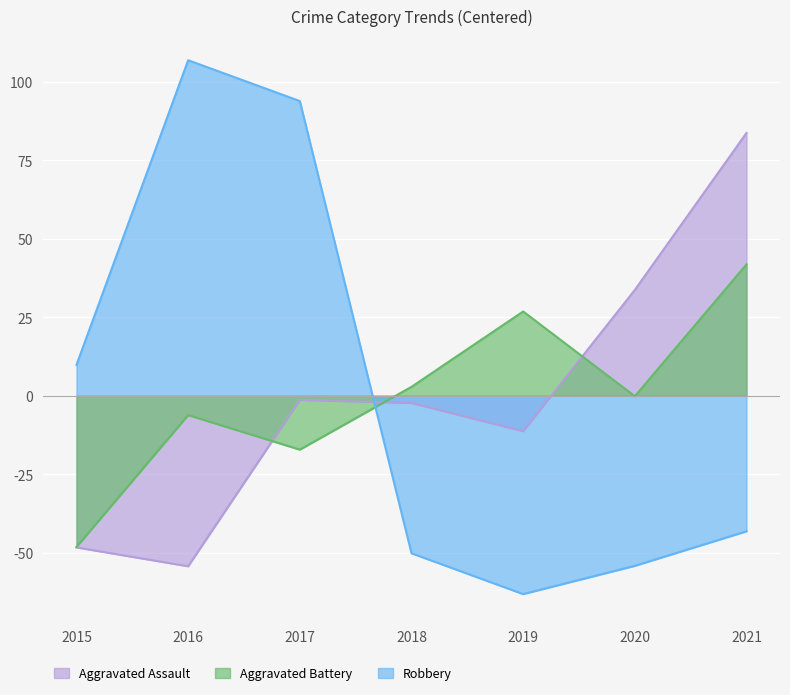

What is the difference between the maximum and minimum values in the Robbery series?

170.0